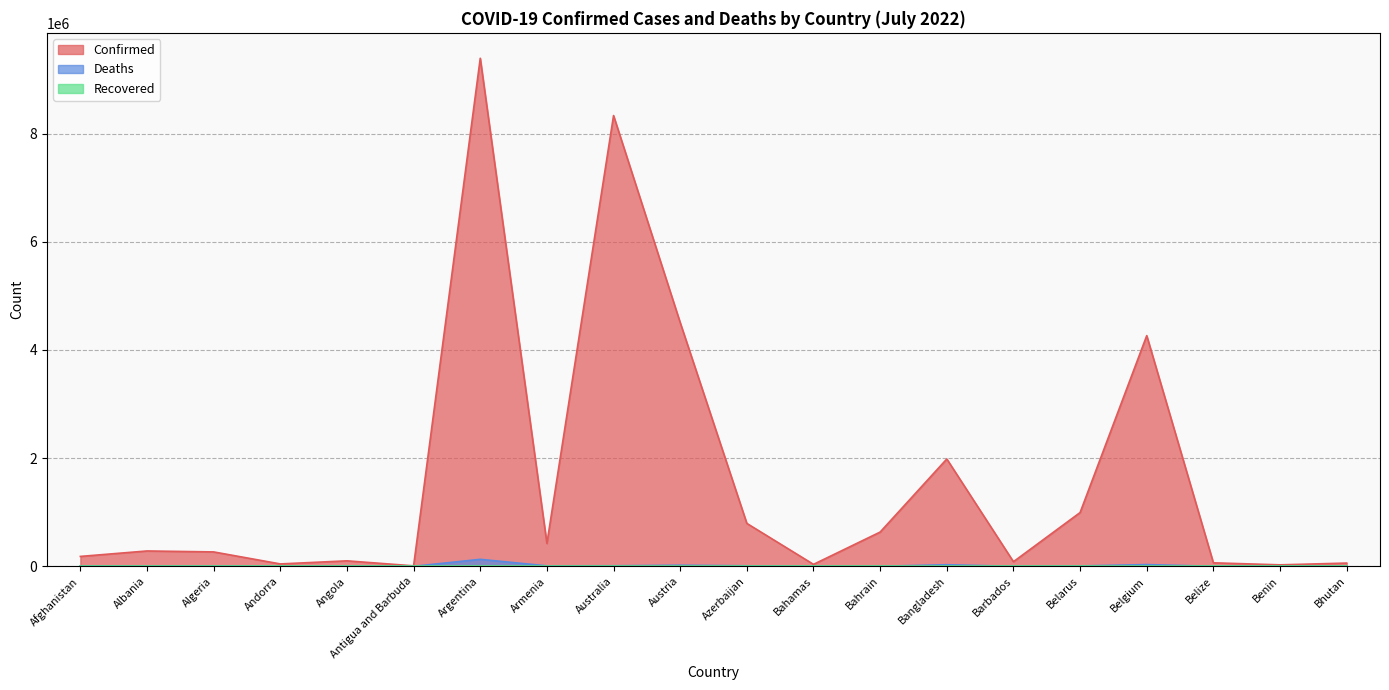

What is the value of the Deaths point at the 11th from the left?

9717